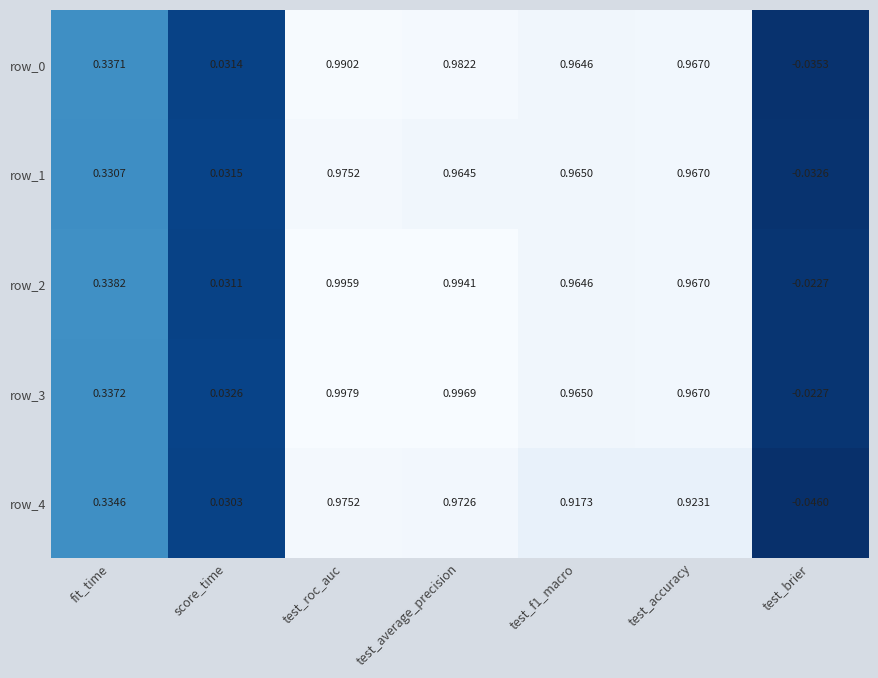

At which label does row_0 first exceed 0?

fit_time